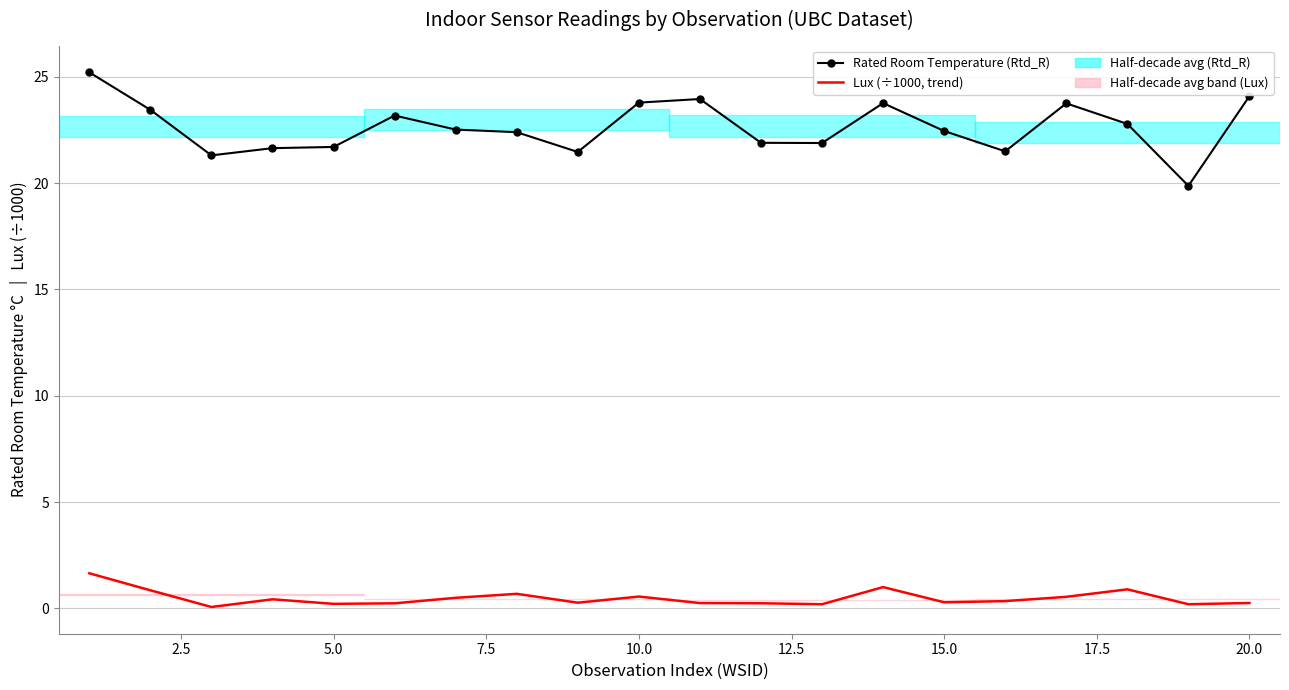

True or false: Rated Room Temperature (Rtd_R) and Lux (÷1000, trend) cross at least once.

False